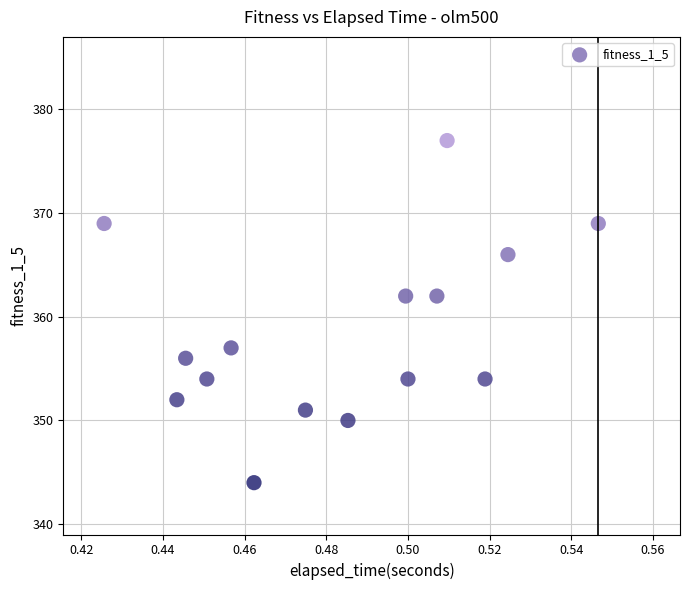

What is the range of Y values (max minus min)?

33